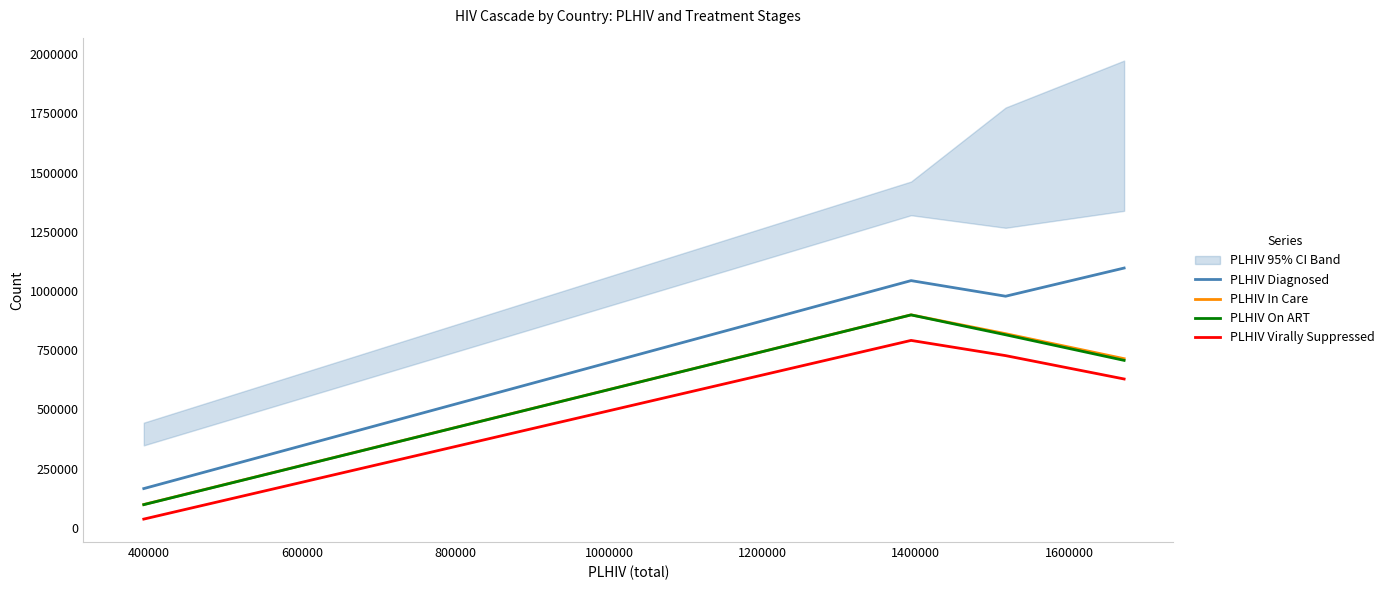

True or false: PLHIV Virally Suppressed and PLHIV On ART cross at least once.

False